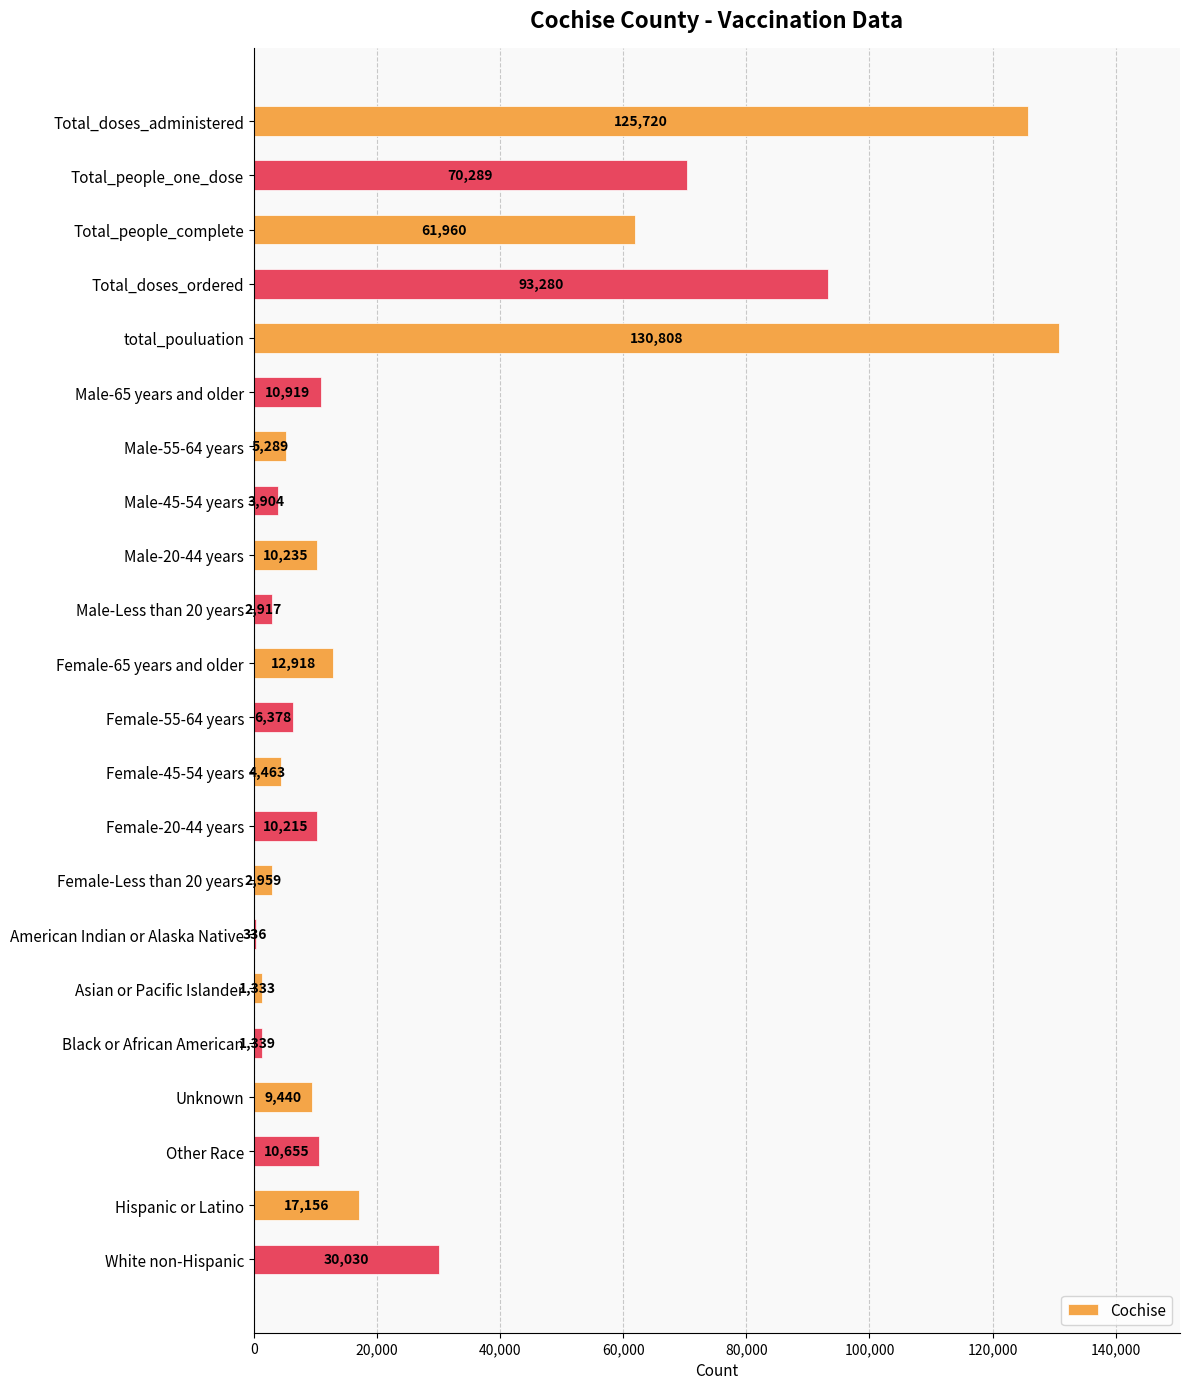

What is the sum of all values?

622543